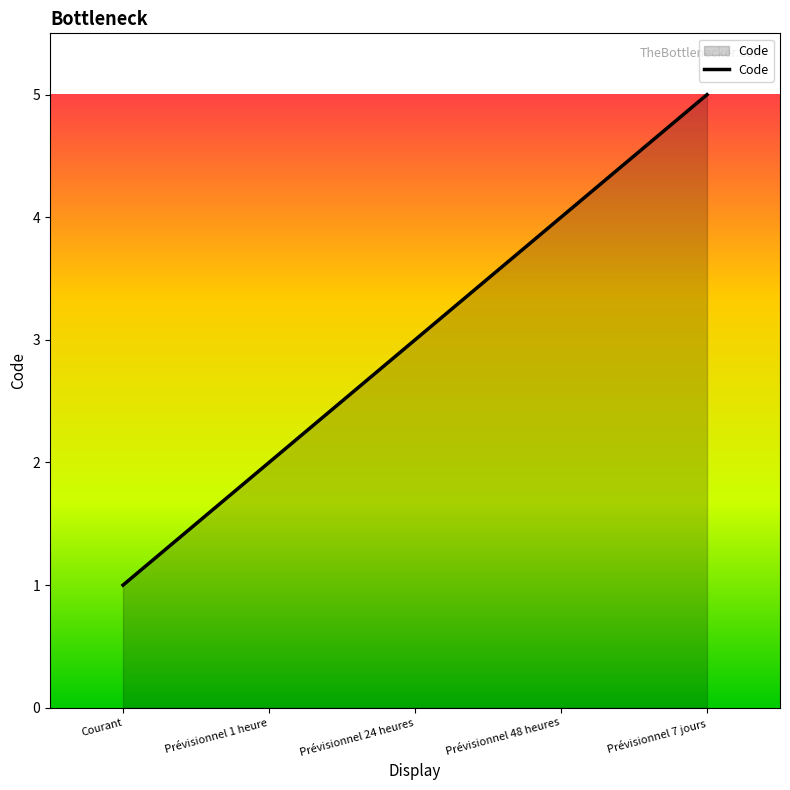

List the labels in order of value, smallest first.

Courant, Prévisionnel 1 heure, Prévisionnel 24 heures, Prévisionnel 48 heures, Prévisionnel 7 jours